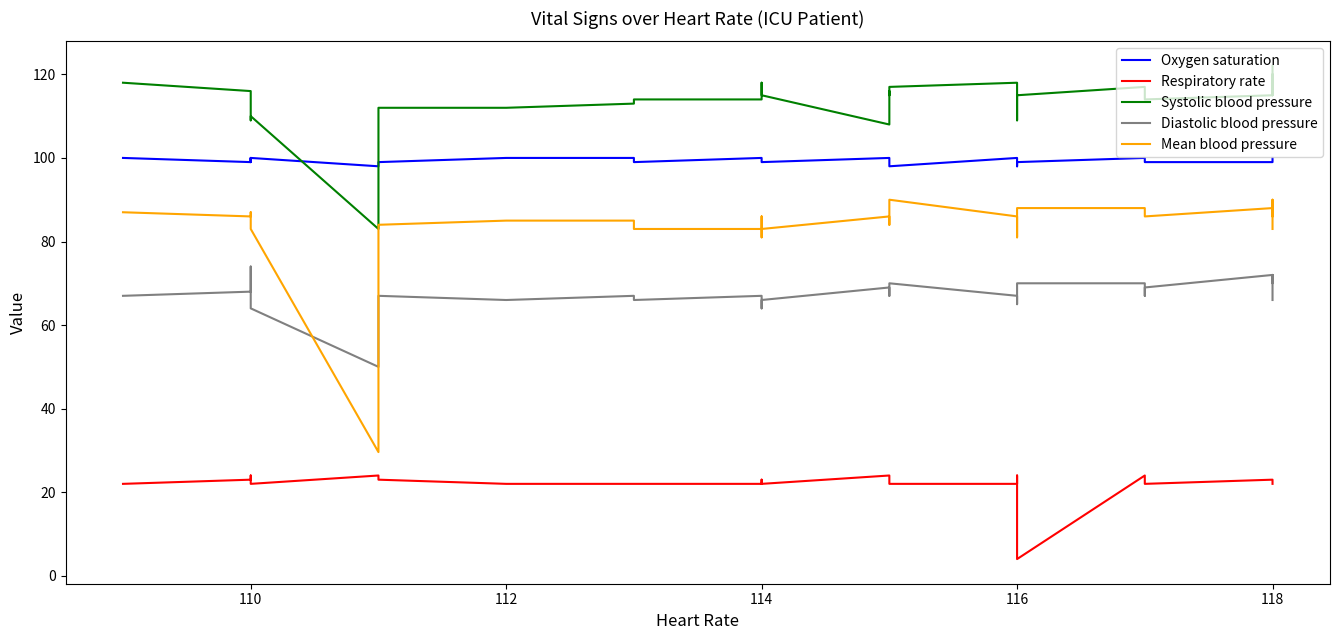

How many interior local peaks does the Diastolic blood pressure series have?

5